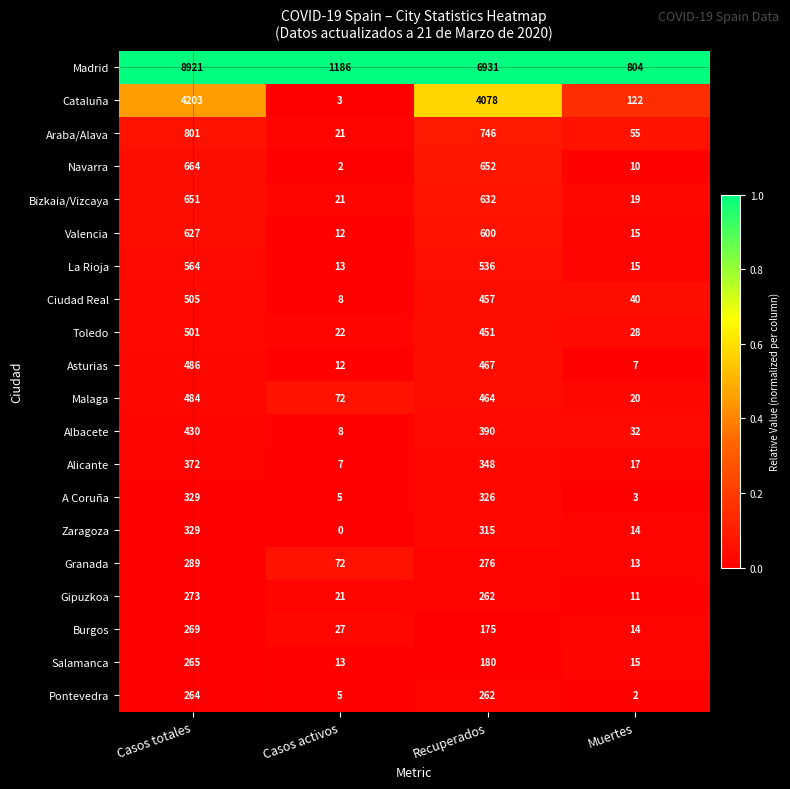

At which category does the chart reach its minimum across all series?

Casos activos